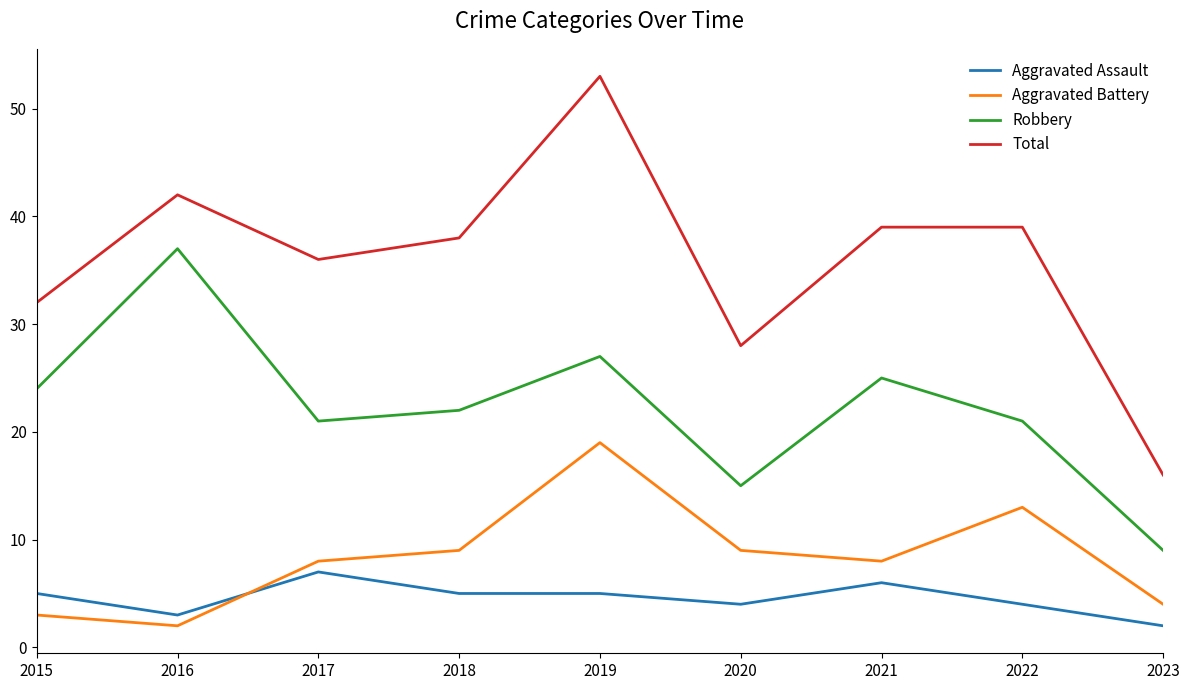

Which series changed the most between 2018 and 2020?

Total